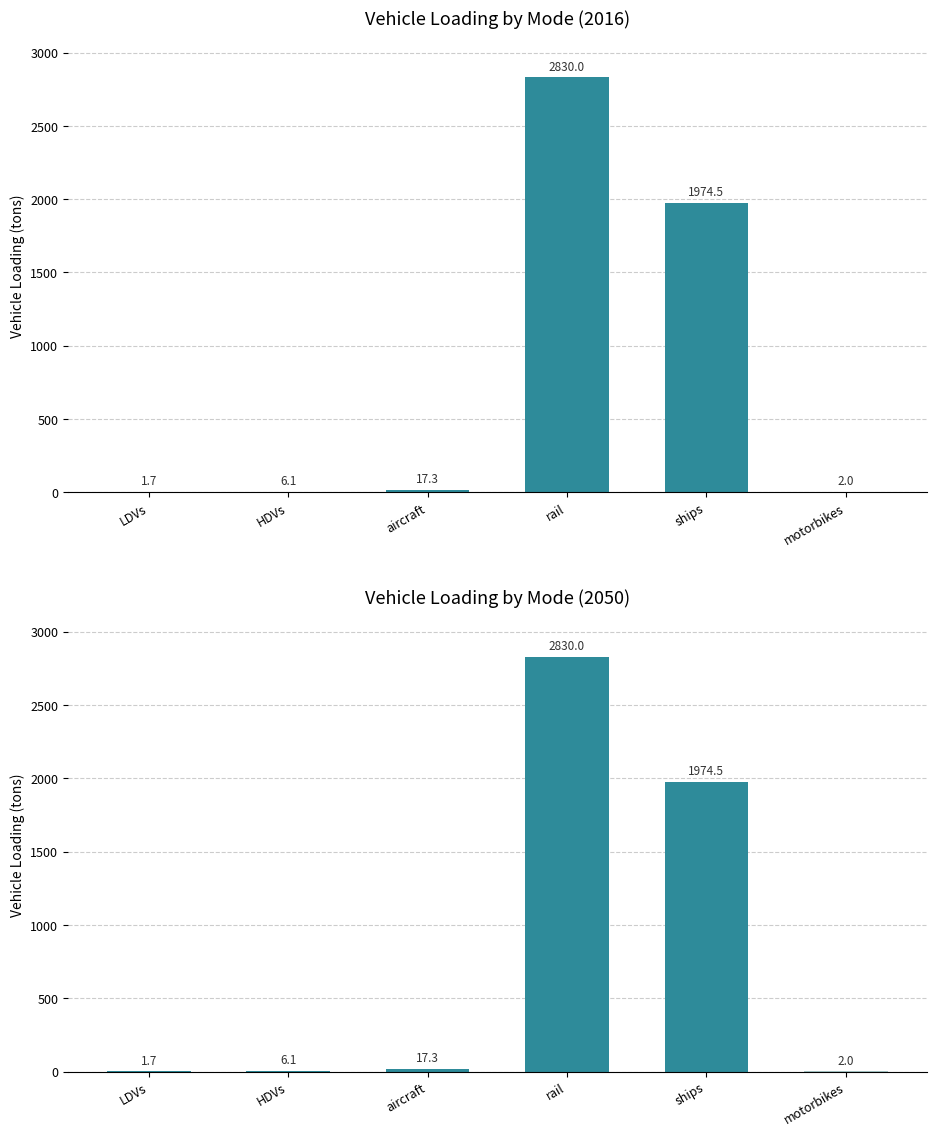

Which has a higher value, motorbikes or LDVs?

motorbikes